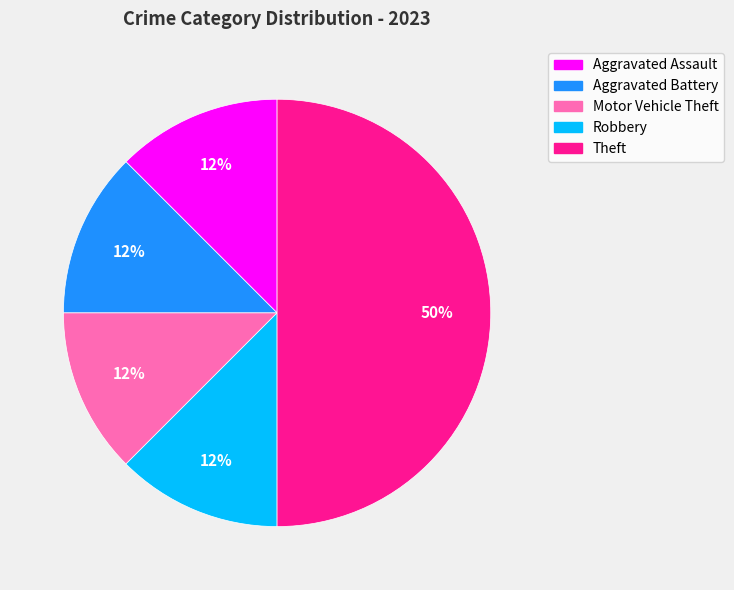

How many slices are in this pie chart?

5